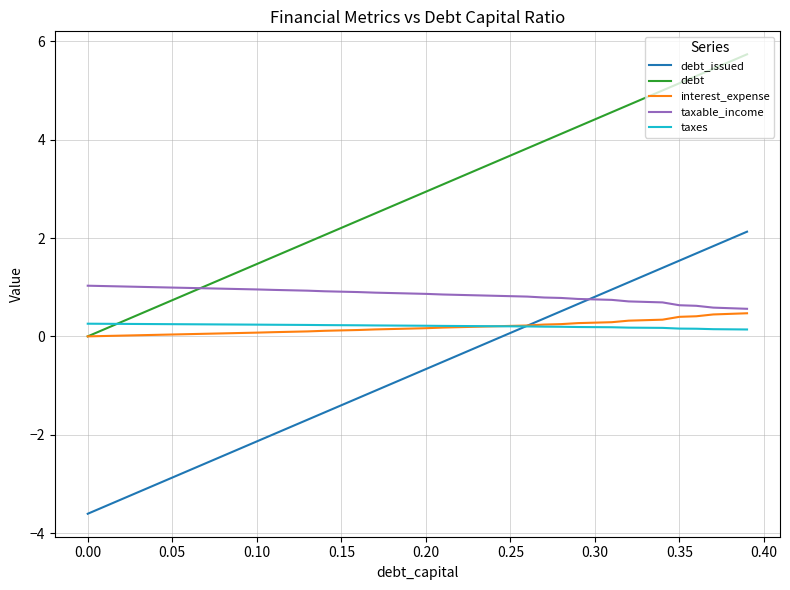

What is the greatest value displayed?

5.7